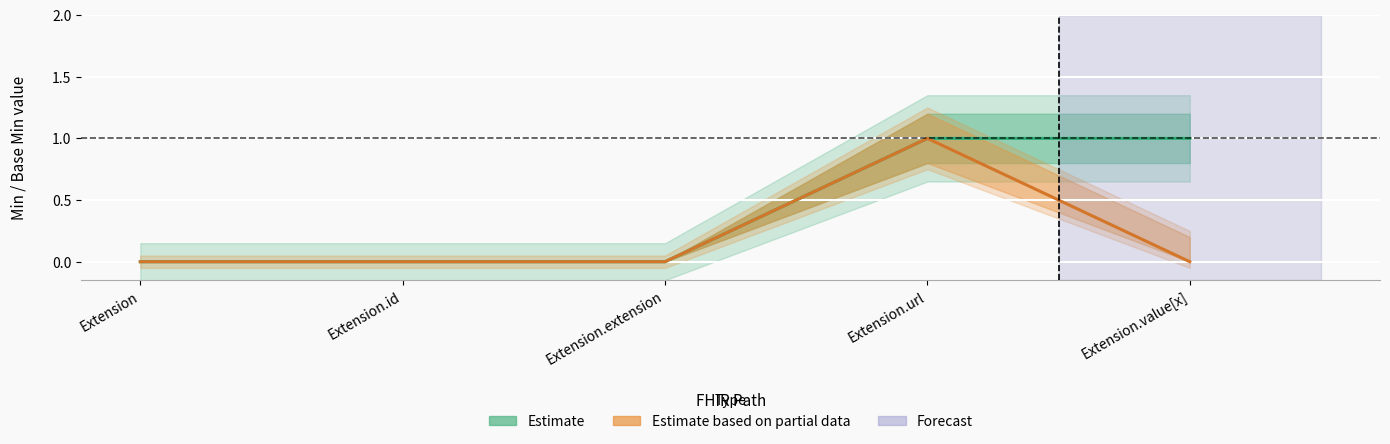

Which has a higher value, Extension.value[x] or Extension.url?

Extension.value[x]